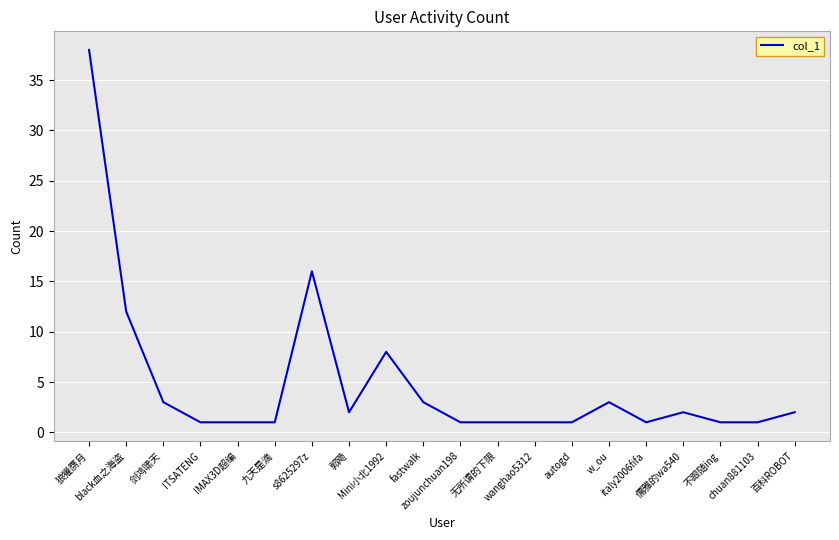

What is the change in value from 狼獾赝月 to ITSATENG?

-37